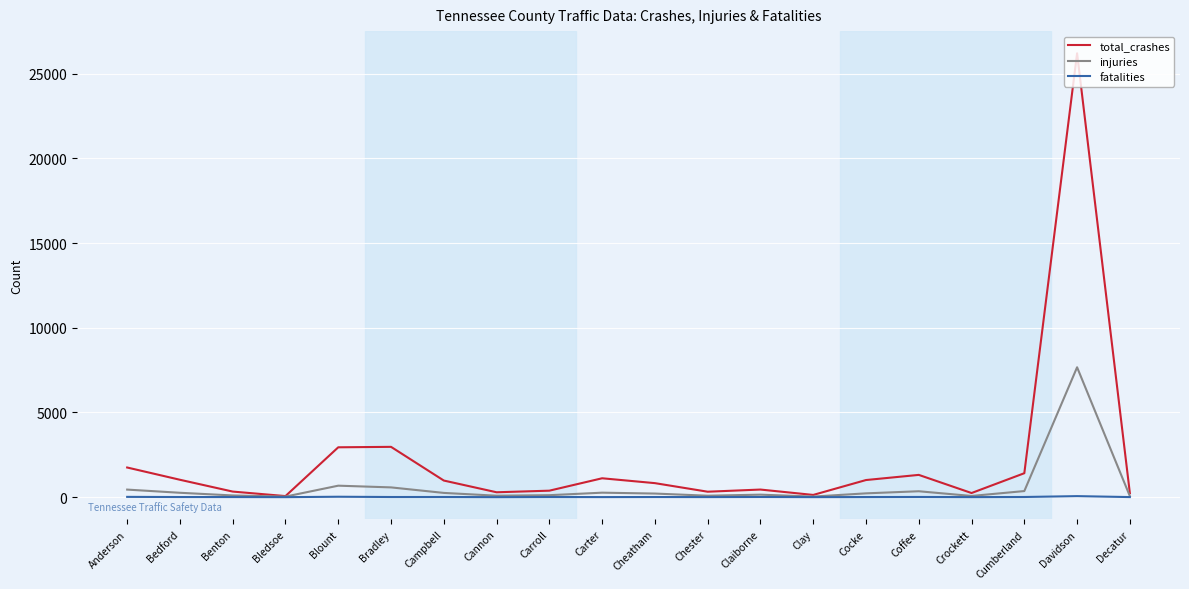

List the series in order of their peak value, lowest first.

fatalities, injuries, total_crashes